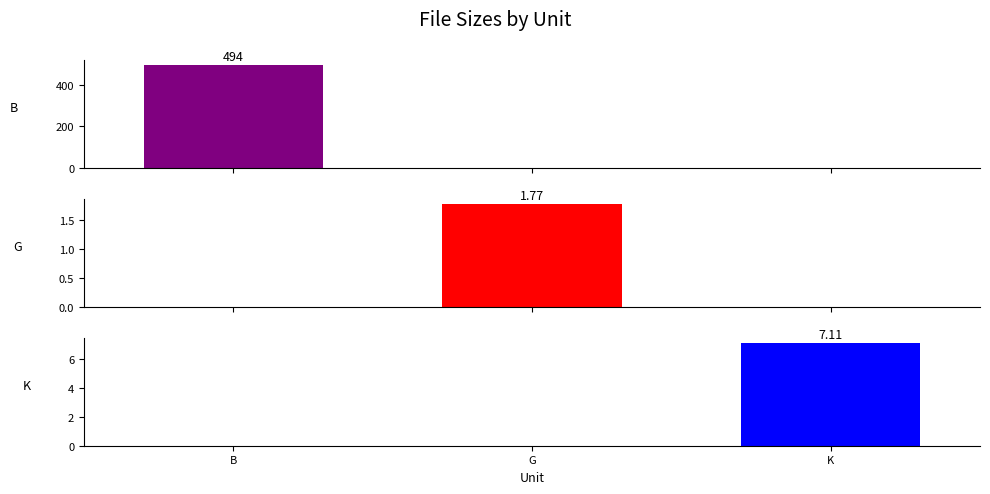

At how many categories does at least one series exceed 374?

1